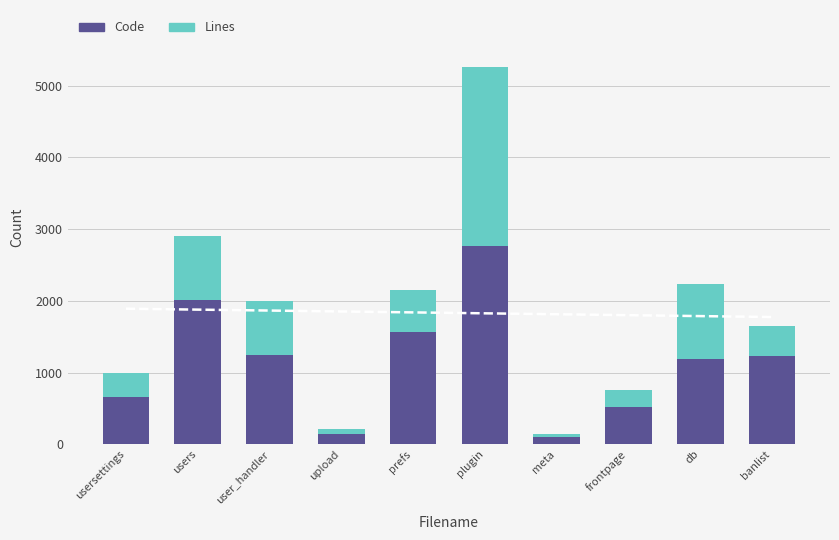

Rank the series at upload from lowest to highest value.

Lines, Code